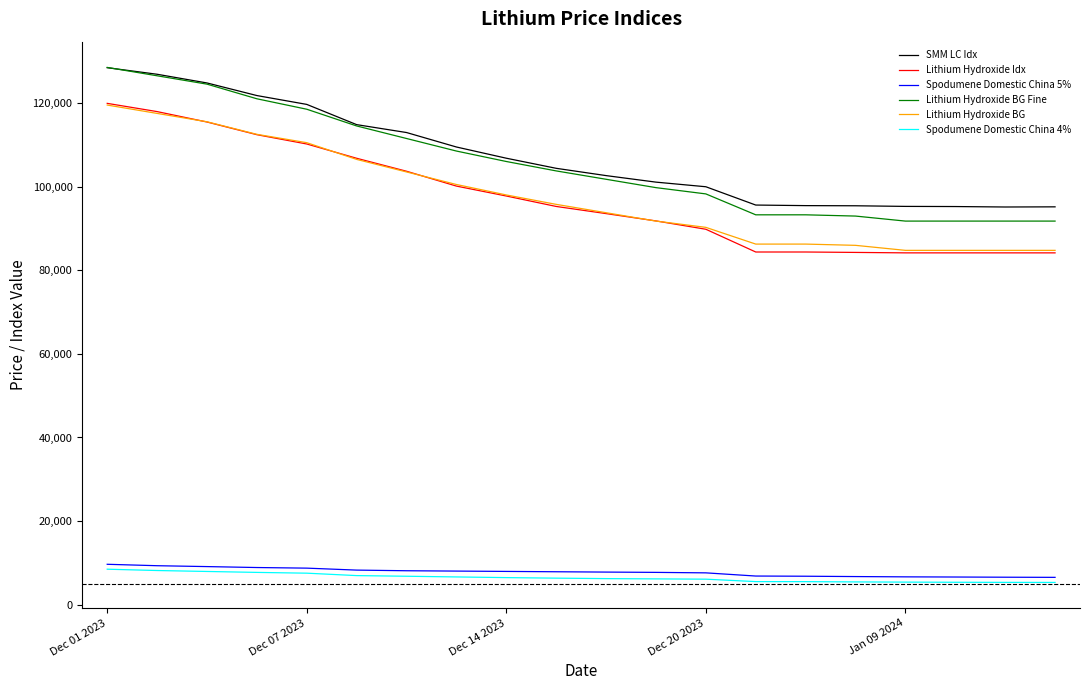

At how many categories does at least one series exceed 108297?

8